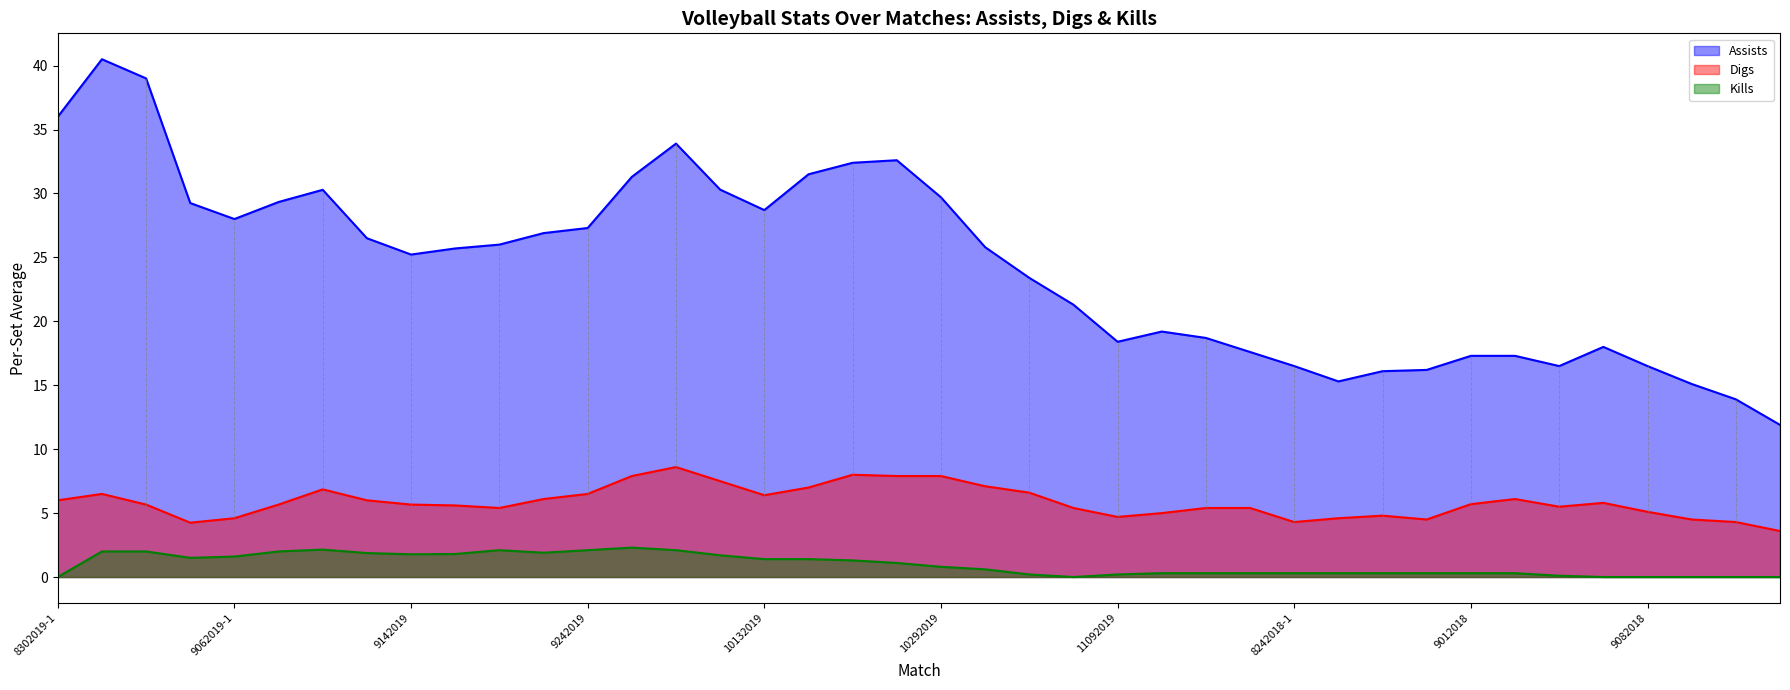

Reading left to right, list all the values displayed in this chart.

Assists: 8302019-1=36.0	8302019-2=40.5	8312019=39.0	9052019=29.2	9062019-1=28.0	9062019-2=29.3	9132019-1=30.3	9132019-2=26.5	9142019=25.2	9202019=25.7	9212019-1=26.0	9212019-2=26.9	9242019=27.3	9282019=31.3	10052019=33.9	10102019=30.3	10132019=28.7	10182019=31.5	10192019=32.4	10262019=32.6	10292019=29.7	11012019=25.8	11022019=23.4	11082019=21.3	11092019=18.4	11152019=19.2	11162019=18.7	11212019=17.6	8242018-1=16.5	8242018-2=15.3	8252018=16.1	8312018=16.2	9012018=17.3	9022018=17.3	9072018-1=16.5	9072018-2=18.0	9082018=16.5	9142018-1=15.1	9142018-2=13.9	9152018=11.9
Digs: 8302019-1=6.0	8302019-2=6.5	8312019=5.7	9052019=4.2	9062019-1=4.6	9062019-2=5.7	9132019-1=6.9	9132019-2=6.0	9142019=5.7	9202019=5.6	9212019-1=5.4	9212019-2=6.1	9242019=6.5	9282019=7.9	10052019=8.6	10102019=7.5	10132019=6.4	10182019=7.0	10192019=8.0	10262019=7.9	10292019=7.9	11012019=7.1	11022019=6.6	11082019=5.4	11092019=4.7	11152019=5.0	11162019=5.4	11212019=5.4	8242018-1=4.3	8242018-2=4.6	8252018=4.8	8312018=4.5	9012018=5.7	9022018=6.1	9072018-1=5.5	9072018-2=5.8	9082018=5.1	9142018-1=4.5	9142018-2=4.3	9152018=3.6
Kills: 8302019-1=0.0	8302019-2=2.0	8312019=2.0	9052019=1.5	9062019-1=1.6	9062019-2=2.0	9132019-1=2.1	9132019-2=1.9	9142019=1.8	9202019=1.8	9212019-1=2.1	9212019-2=1.9	9242019=2.1	9282019=2.3	10052019=2.1	10102019=1.7	10132019=1.4	10182019=1.4	10192019=1.3	10262019=1.1	10292019=0.8	11012019=0.6	11022019=0.2	11082019=0.0	11092019=0.2	11152019=0.3	11162019=0.3	11212019=0.3	8242018-1=0.3	8242018-2=0.3	8252018=0.3	8312018=0.3	9012018=0.3	9022018=0.3	9072018-1=0.1	9072018-2=0.0	9082018=0.0	9142018-1=0.0	9142018-2=0.0	9152018=0.0